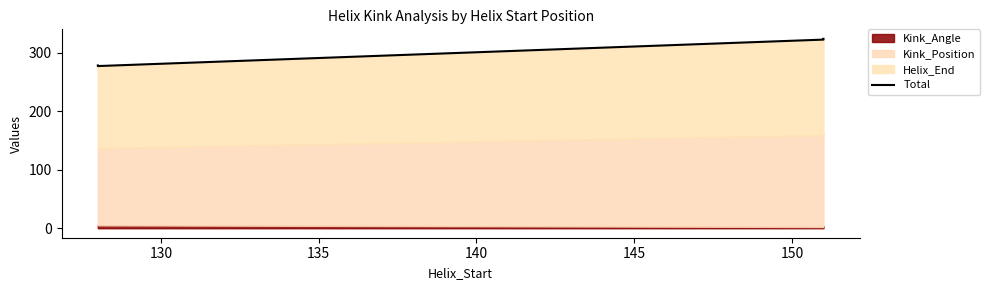

True or false: the data shows 276.9 at 130.

True